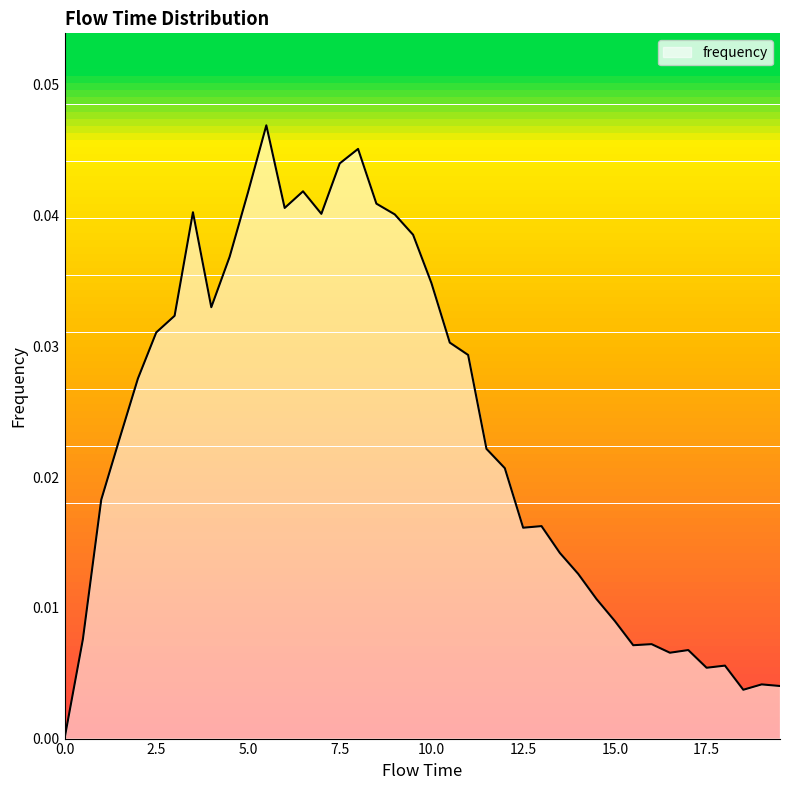

Does the chart have visible grid lines?

No